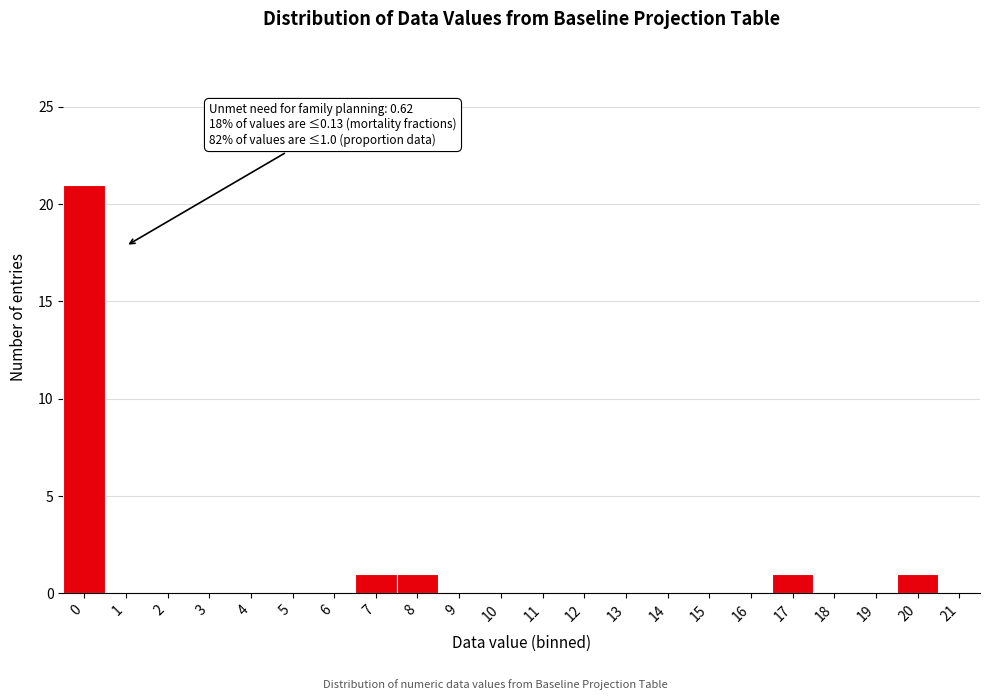

Reading left to right, extract all data points from this chart.

0=21	1=0	2=0	3=0	4=0	5=0	6=0	7=1	8=1	9=0	10=0	11=0	12=0	13=0	14=0	15=0	16=0	17=1	18=0	19=0	20=1	21=0